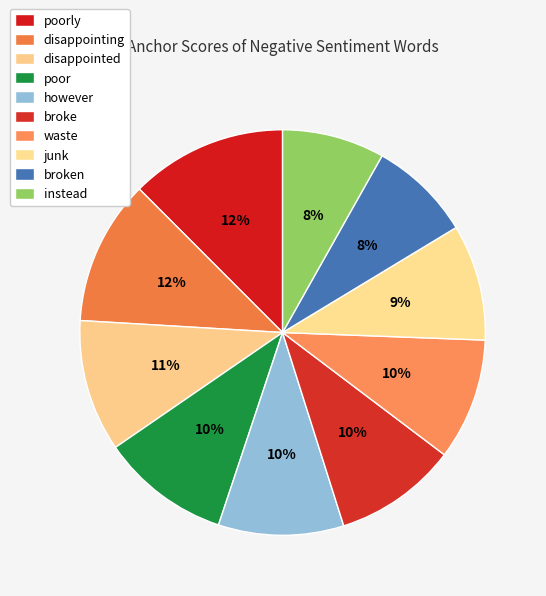

Count the number of slices in the pie.

10